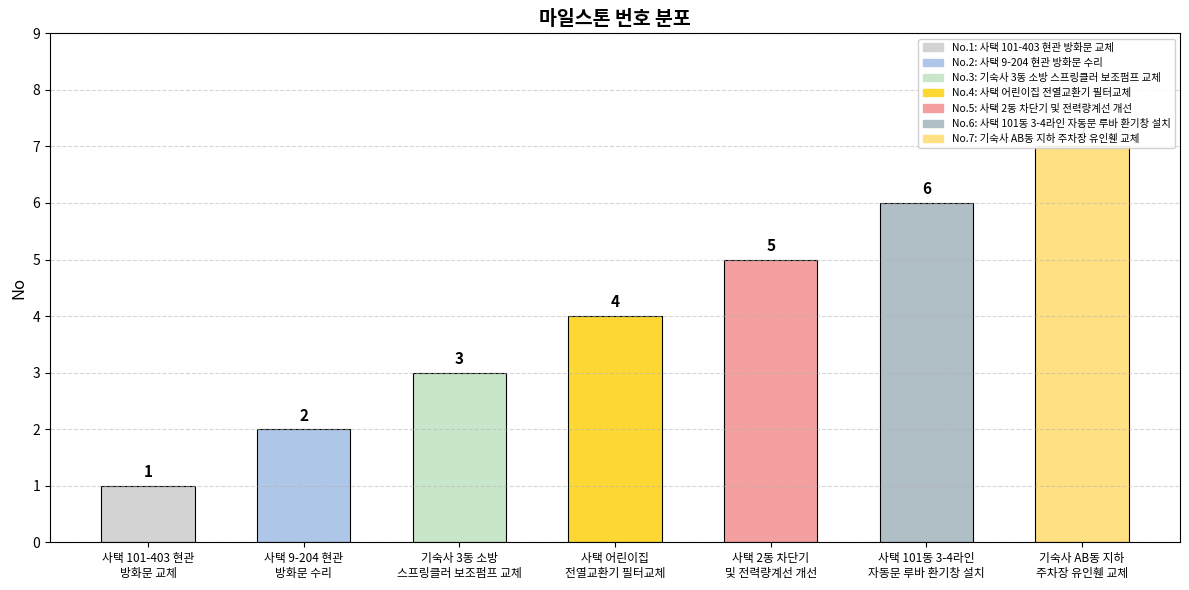

True or false: the data shows 7 at 기숙사 AB동 지하
주차장 유인휀 교체.

True